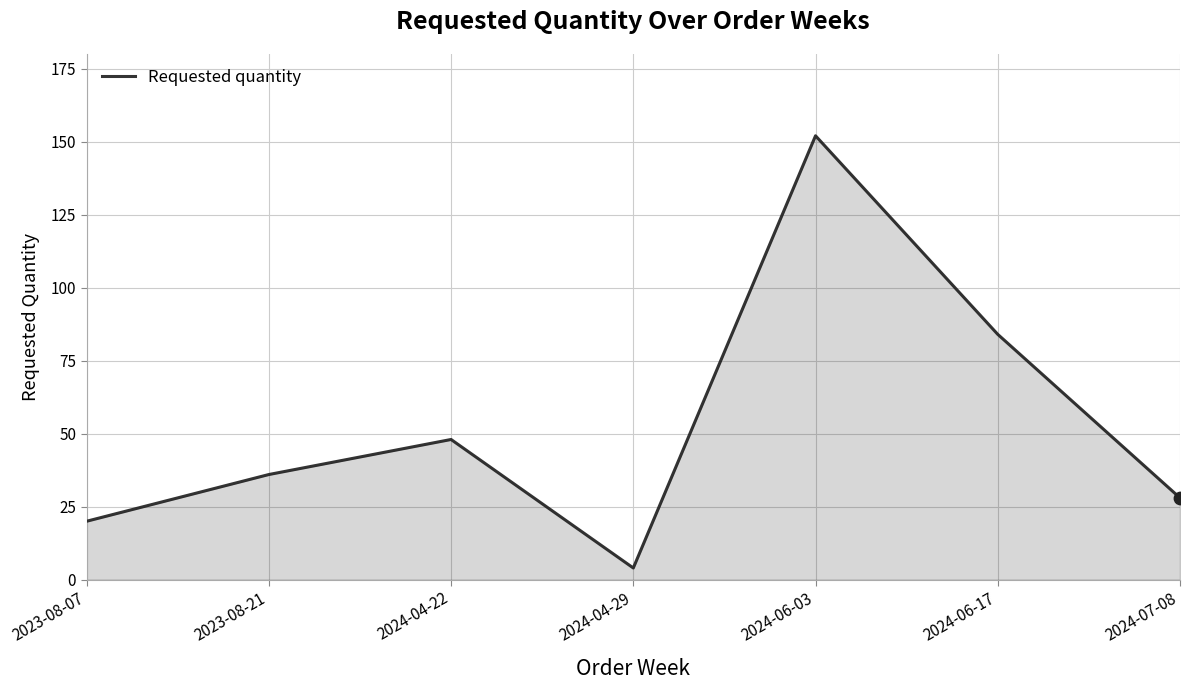

Between 2024-07-08 and 2024-04-29, which is larger?

2024-07-08